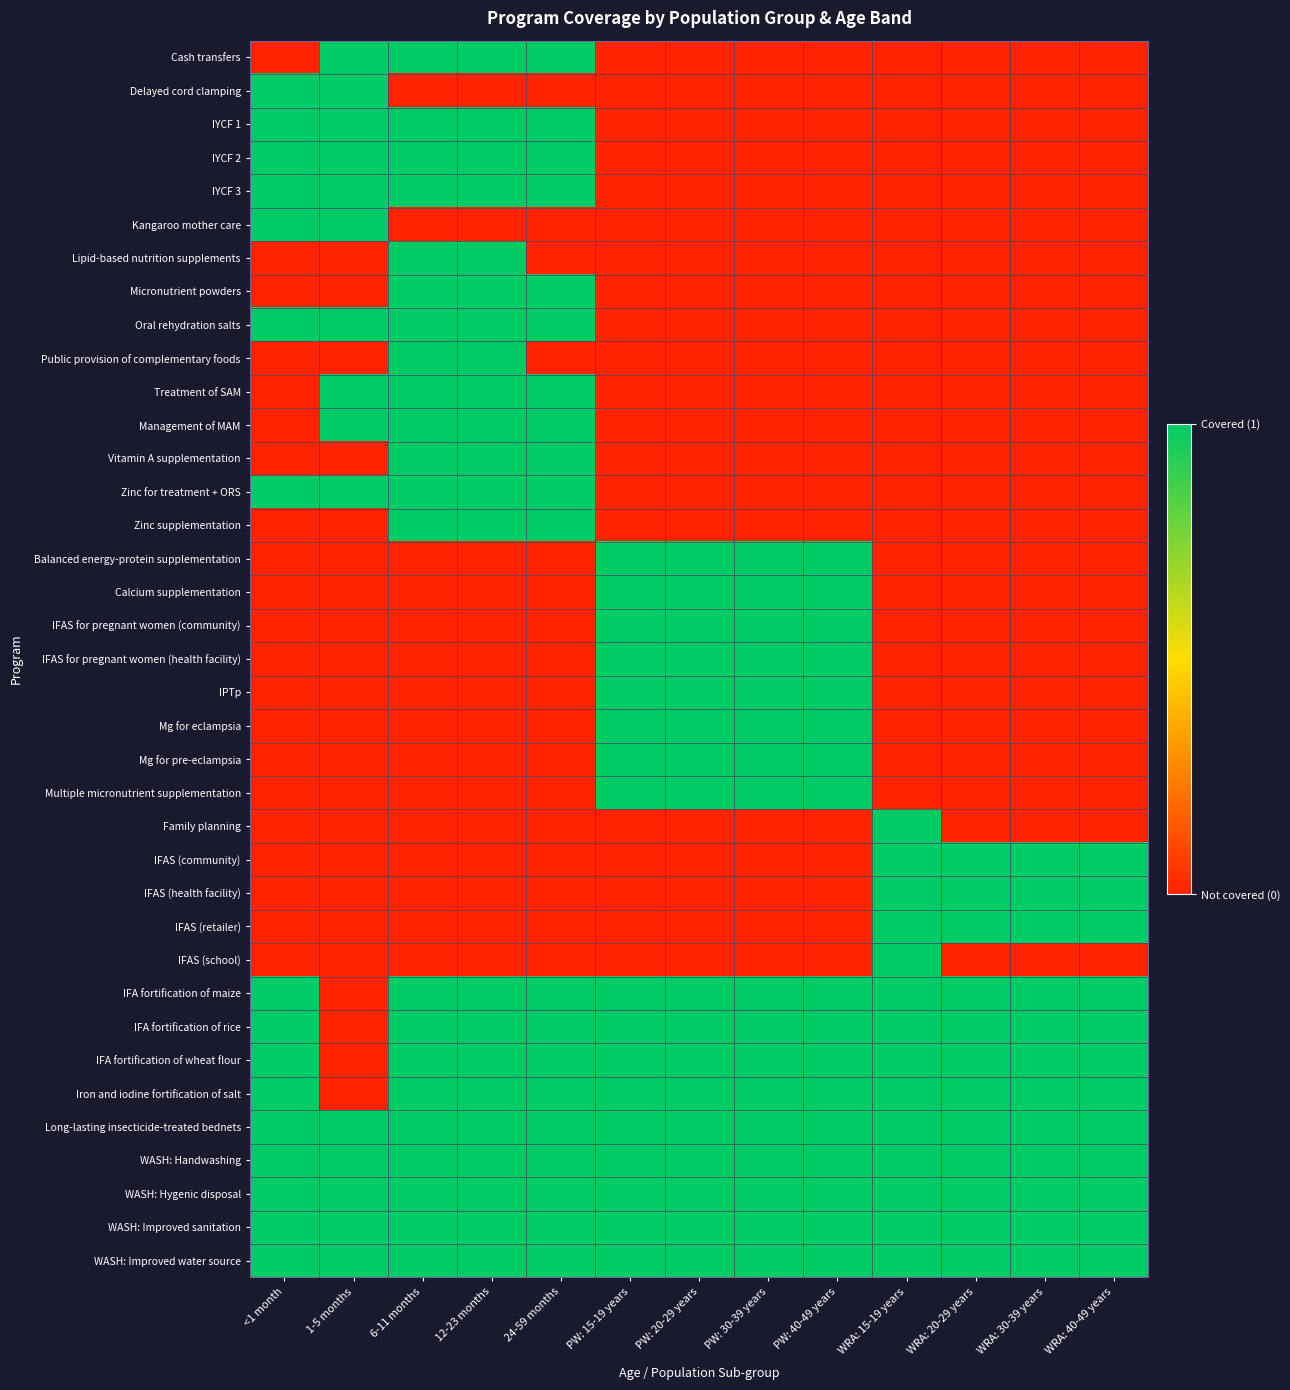

Rank the series by their maximum value, from lowest to highest.

Cash transfers, Delayed cord clamping, IYCF 1, IYCF 2, IYCF 3, Kangaroo mother care, Lipid-based nutrition supplements, Micronutrient powders, Oral rehydration salts, Public provision of complementary foods, Treatment of SAM, Management of MAM, Vitamin A supplementation, Zinc for treatment + ORS, Zinc supplementation, Balanced energy-protein supplementation, Calcium supplementation, IFAS for pregnant women (community), IFAS for pregnant women (health facility), IPTp, Mg for eclampsia, Mg for pre-eclampsia, Multiple micronutrient supplementation, Family planning, IFAS (community), IFAS (health facility), IFAS (retailer), IFAS (school), IFA fortification of maize, IFA fortification of rice, IFA fortification of wheat flour, Iron and iodine fortification of salt, Long-lasting insecticide-treated bednets, WASH: Handwashing, WASH: Hygenic disposal, WASH: Improved sanitation, WASH: Improved water source